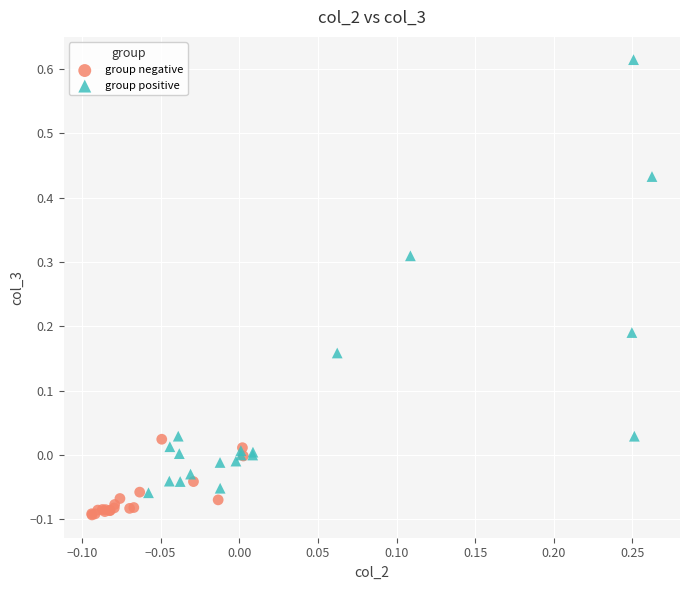

Which series reaches the minimum Y coordinate?

group negative